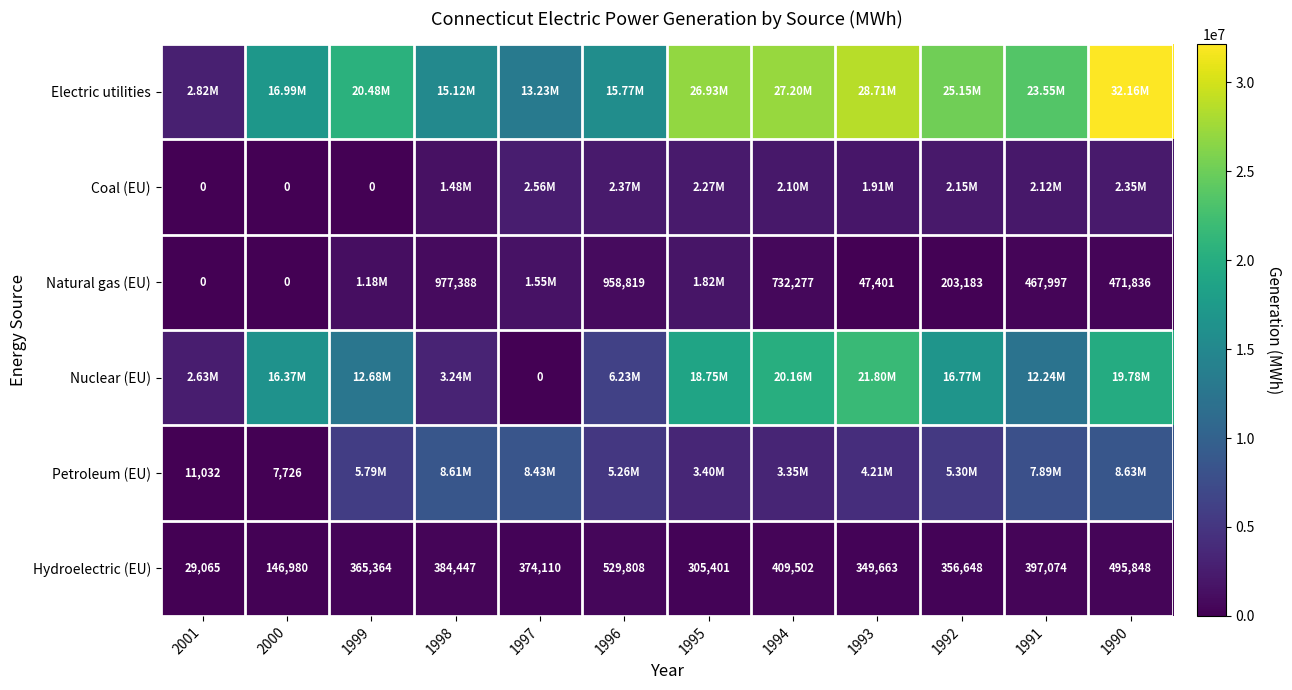

What is the difference between the Hydroelectric (EU) values at 1997 and 1999?

8746